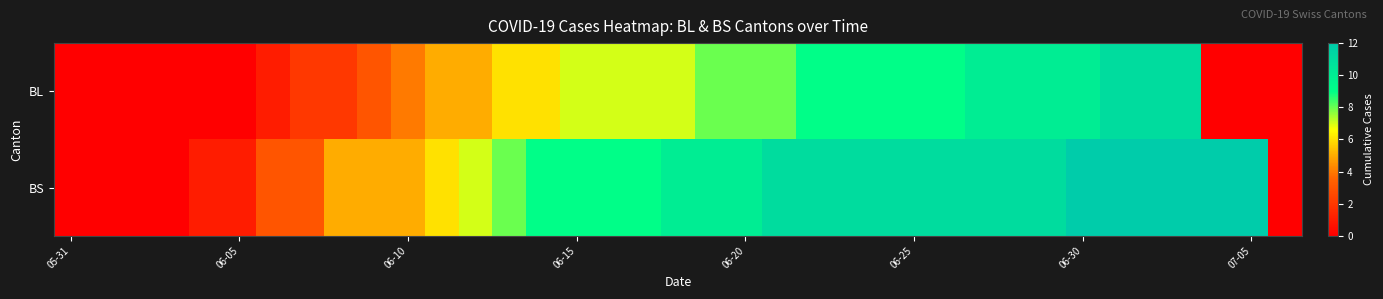

Which series has the largest total across all categories?

BS